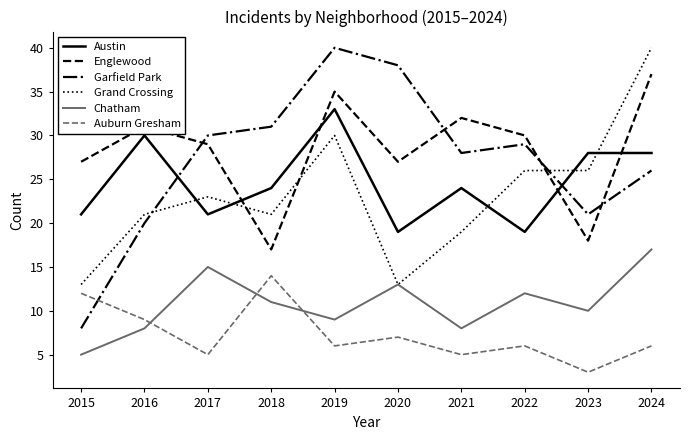

Which series has the widest spread of values?

Garfield Park